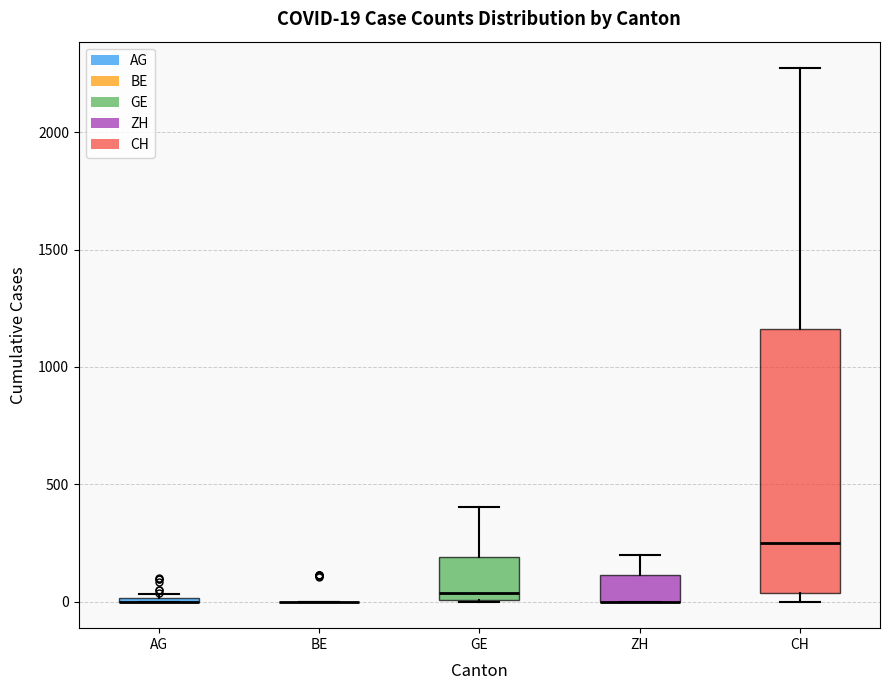

Which box is the tallest, from its lower edge to its upper edge?

CH